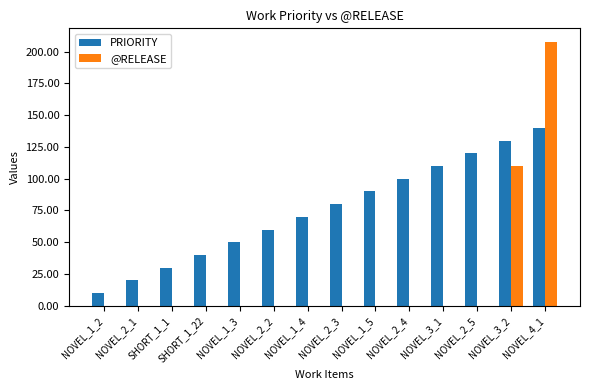

How many data points does each series have?

14